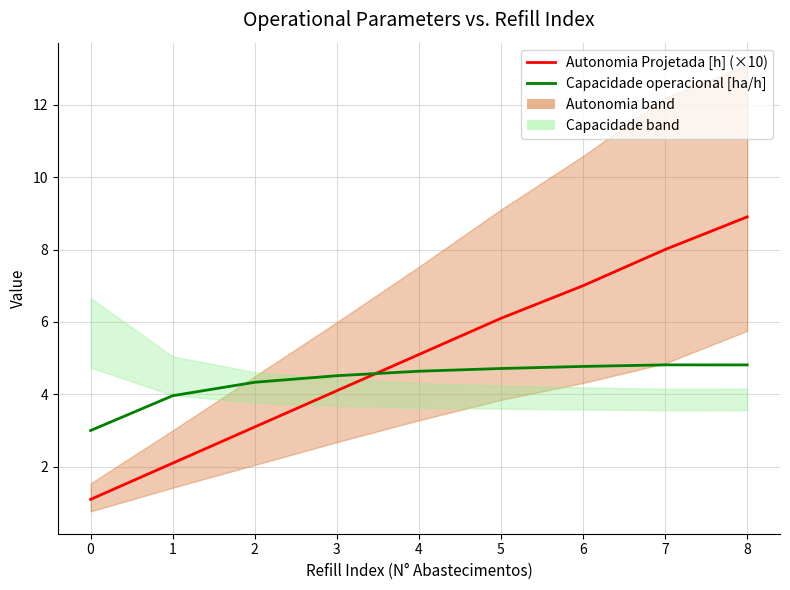

What is the average value of the Capacidade operacional [ha/h] series?

4.4